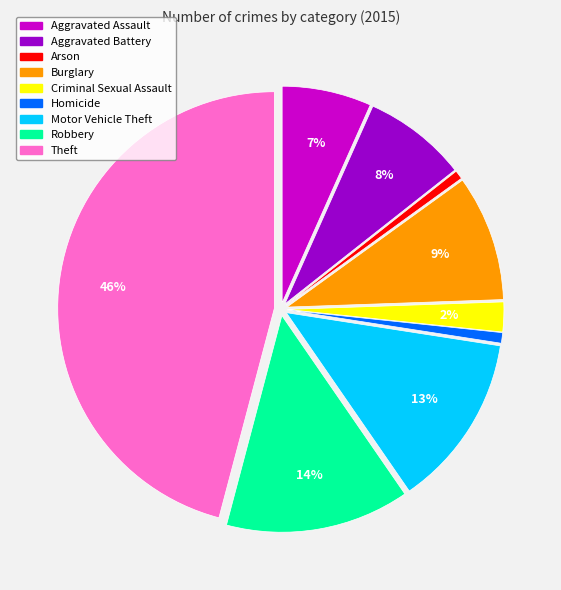

Is there any slice that represents more than half of the pie?

No